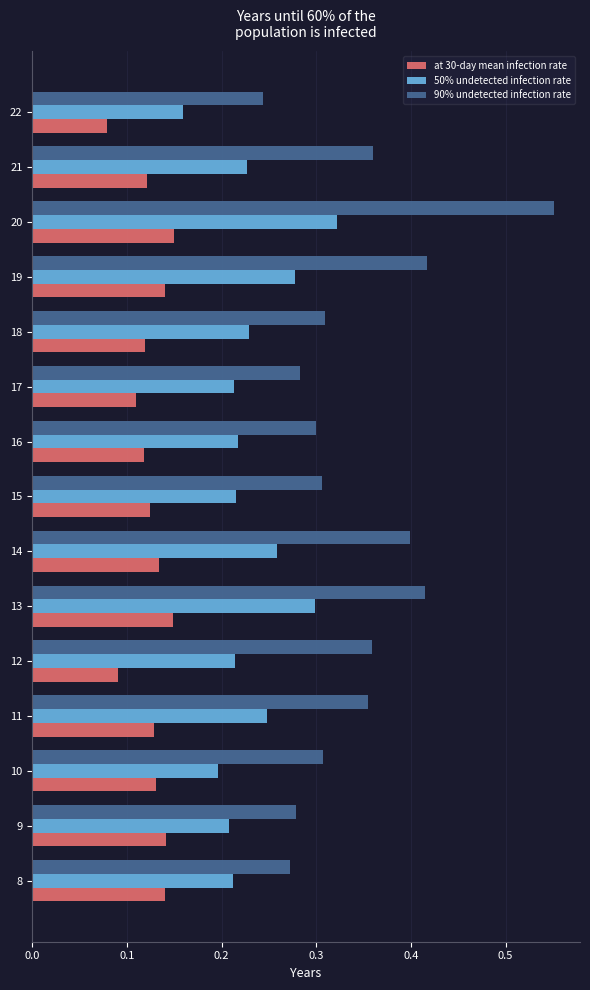

The value of 50% undetected infection rate at 17 is 0.2. True or false?

True